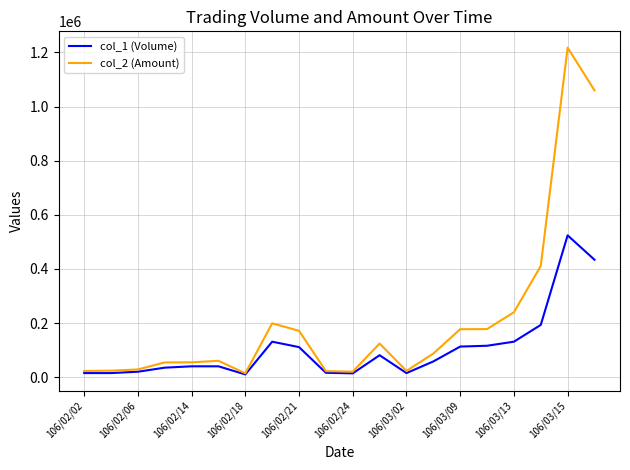

Which series has the largest total across all categories?

col_2 (Amount)